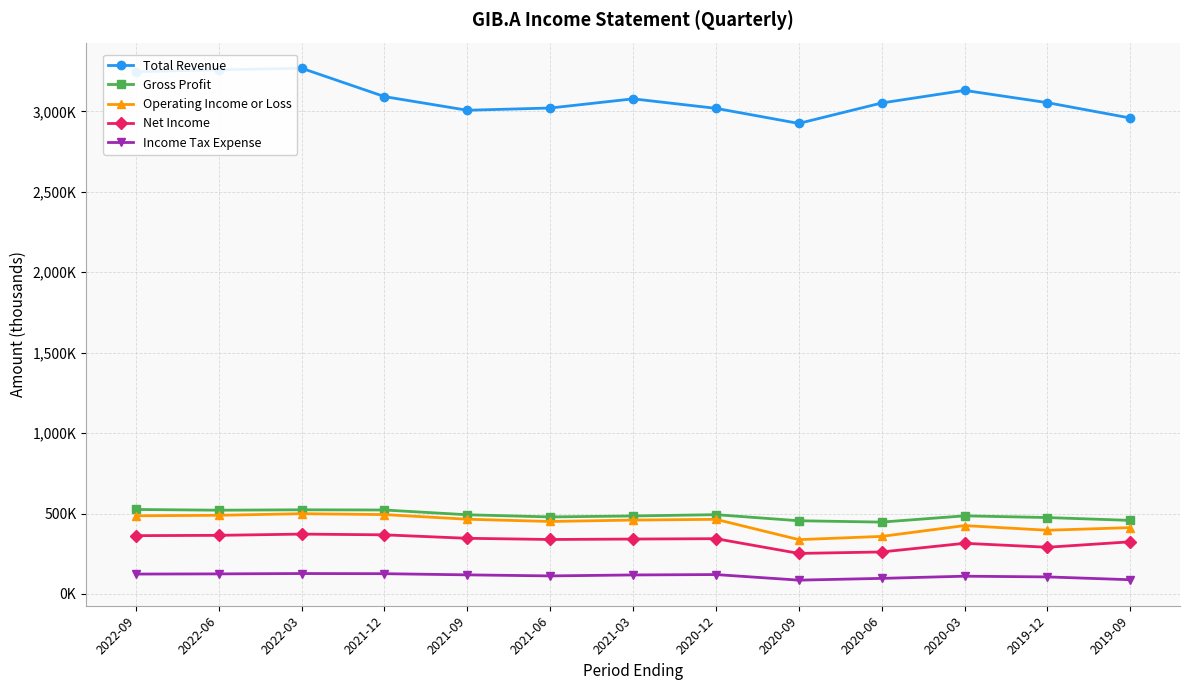

Where does the Net Income series first go above 341200?

2022-09